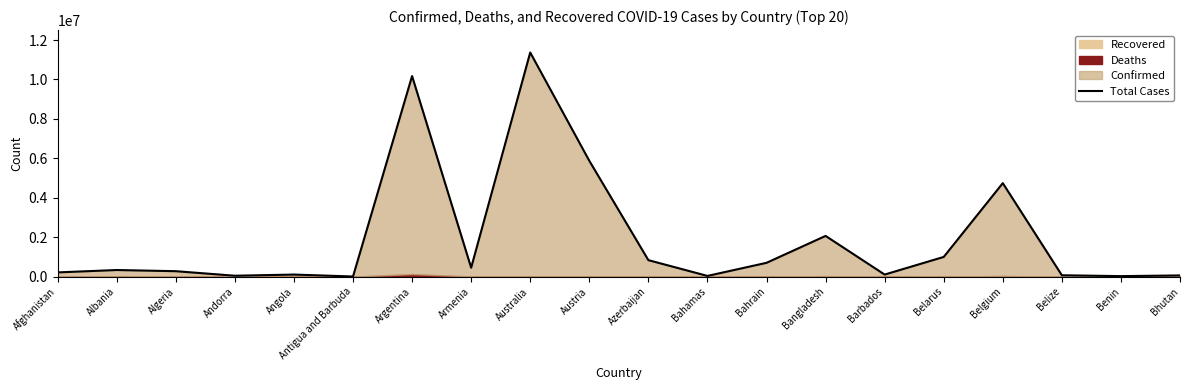

How many lines are shown in the chart?

1